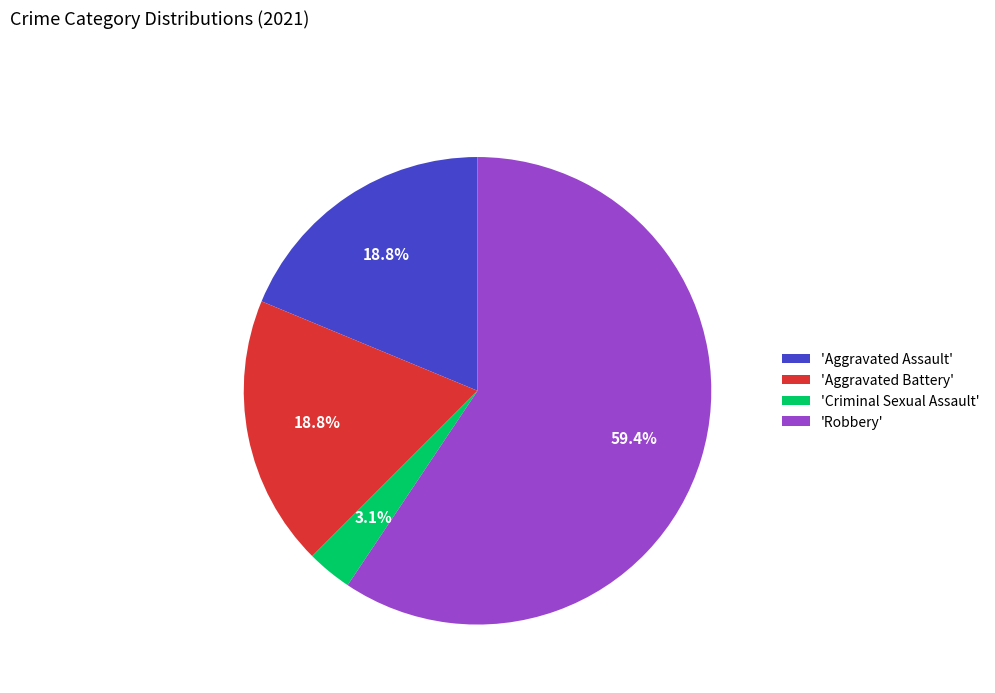

Which has a higher value, 'Robbery' or 'Aggravated Assault'?

'Robbery'